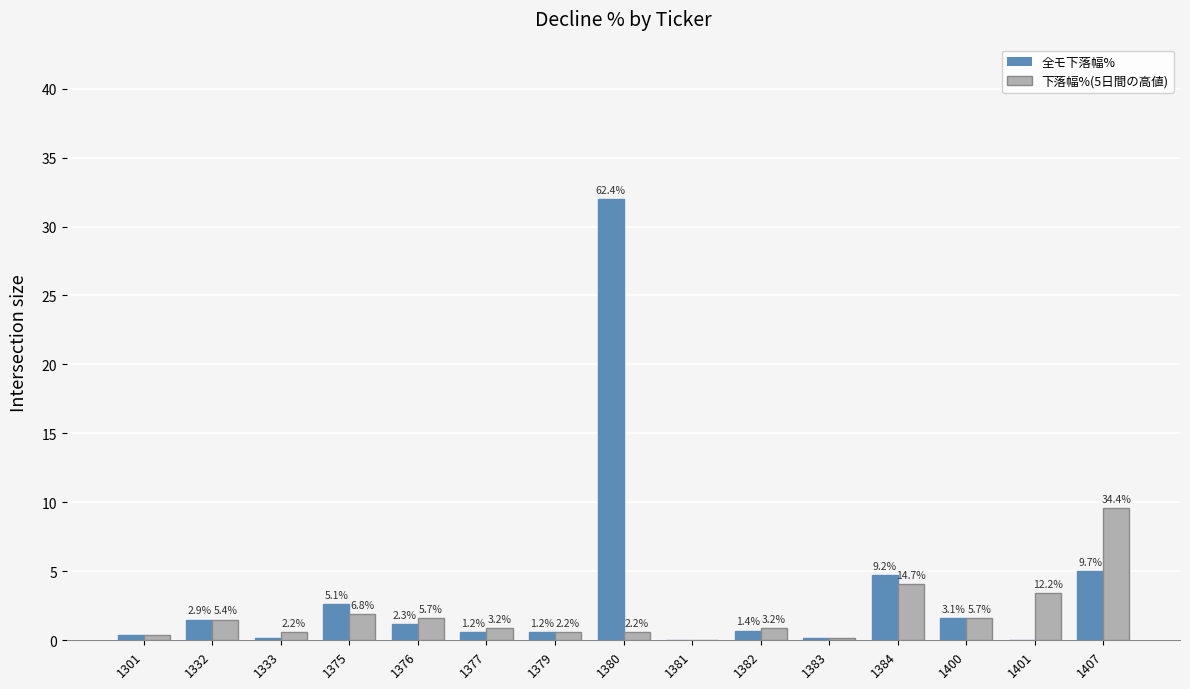

How many groups of bars are there?

15